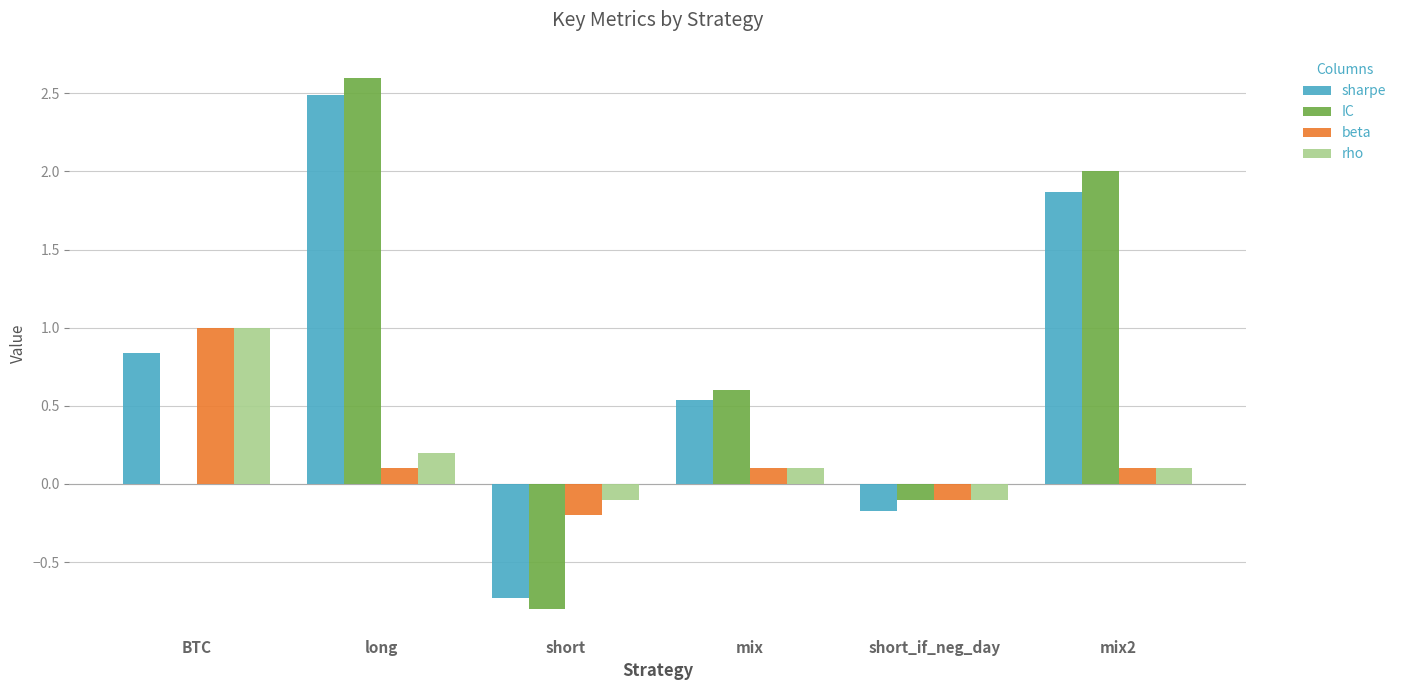

Count the number of categories in the chart.

6